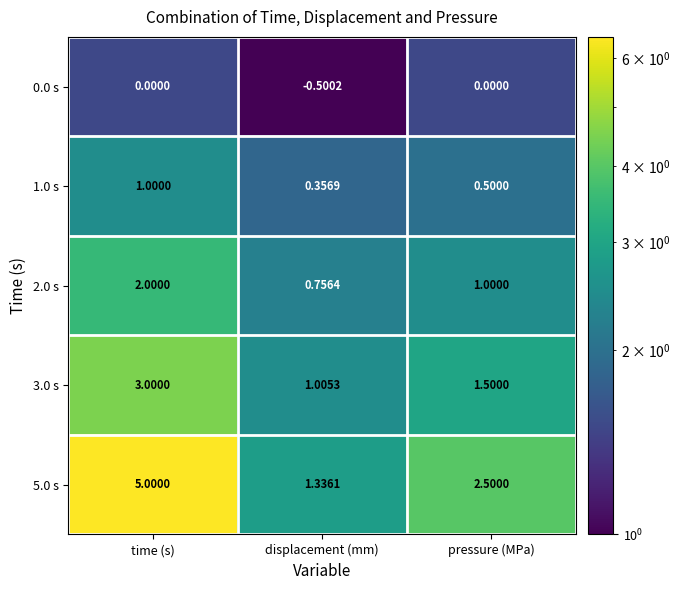

What is the spread (max minus min) of values at pressure (MPa)?

2.5